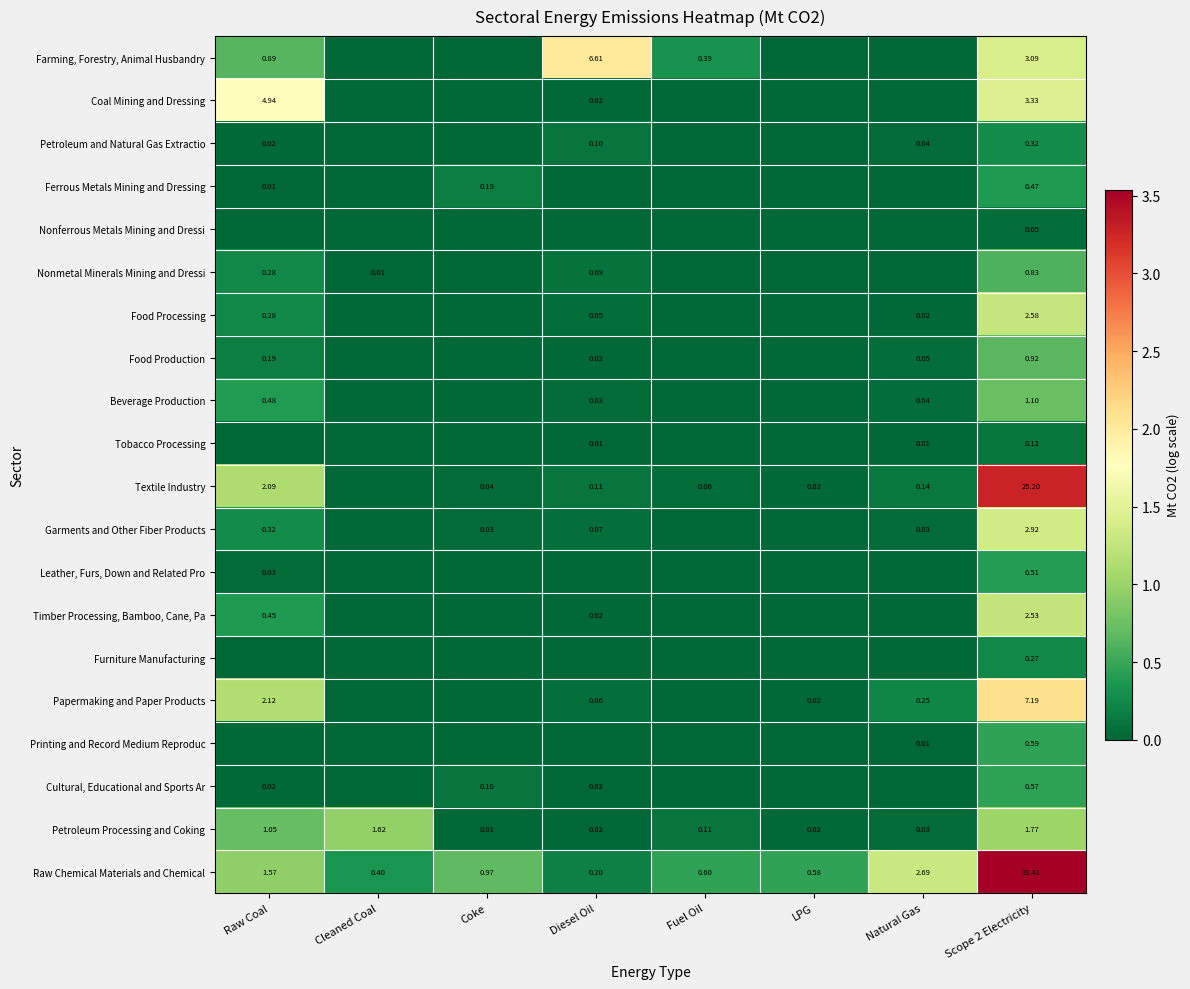

Is the value of Textile Industry at Raw Coal greater than the value of Nonmetal Minerals Mining and Dressi at Scope 2 Electricity?

Yes